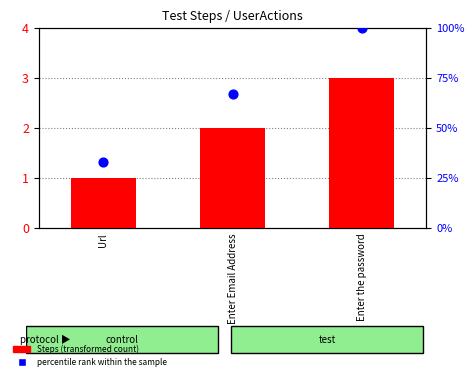

Which series contains the highest Y value?

percentile rank within the sample